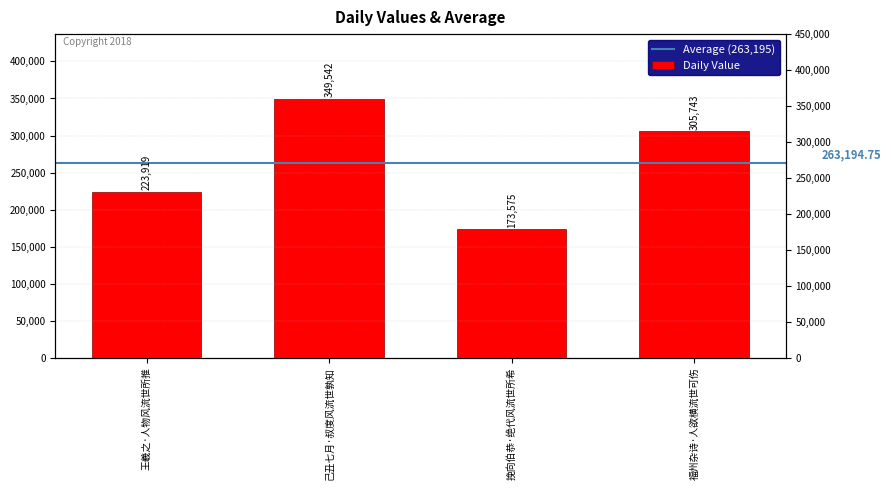

What is the smallest value displayed?

173575